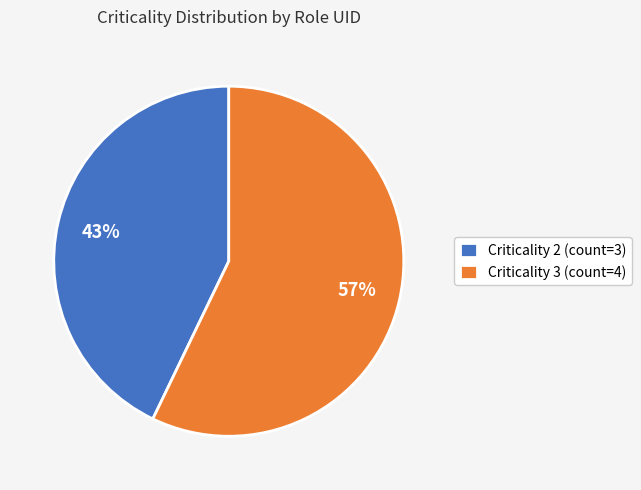

To the nearest percent, what portion does Criticality 2 (count=3) represent?

43%